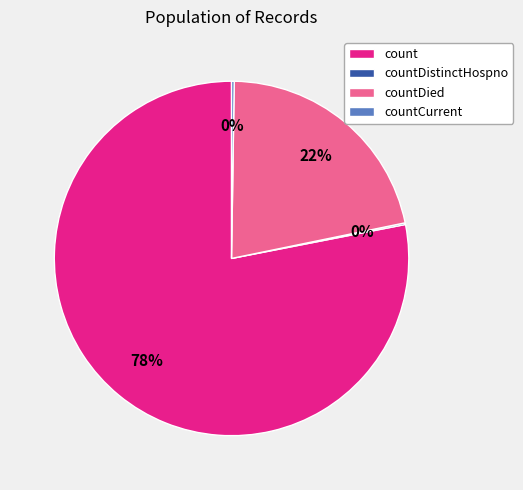

Which slice is the largest?

count